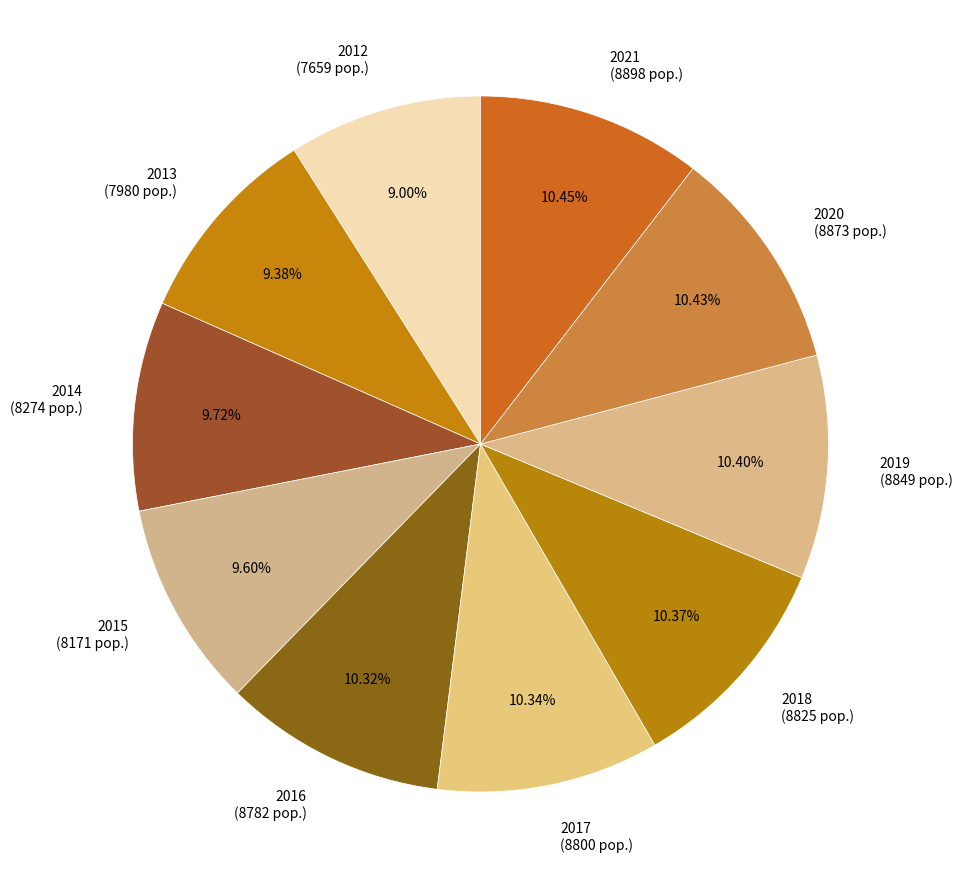

Combined, do 2015 (8171 pop.) and 2014 (8274 pop.) account for over 50%?

No